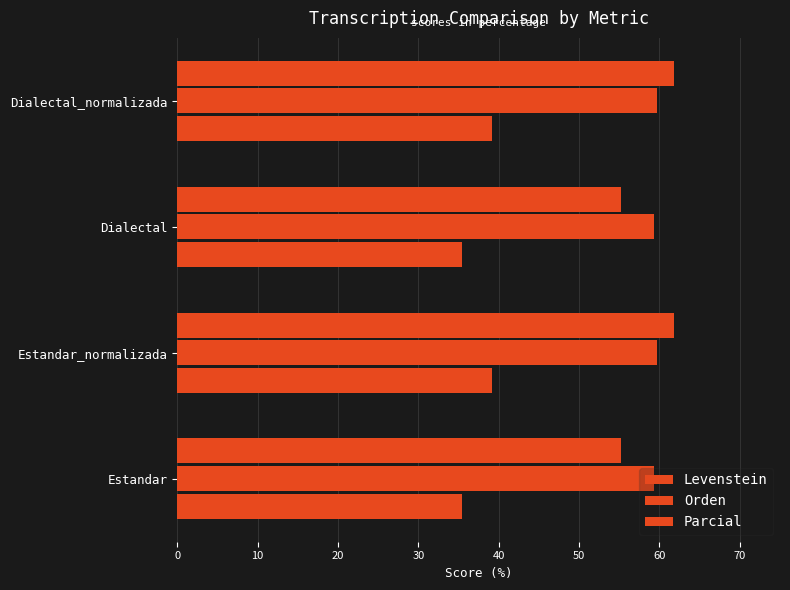

Rank the series by their maximum value, from highest to lowest.

Parcial, Orden, Levenstein